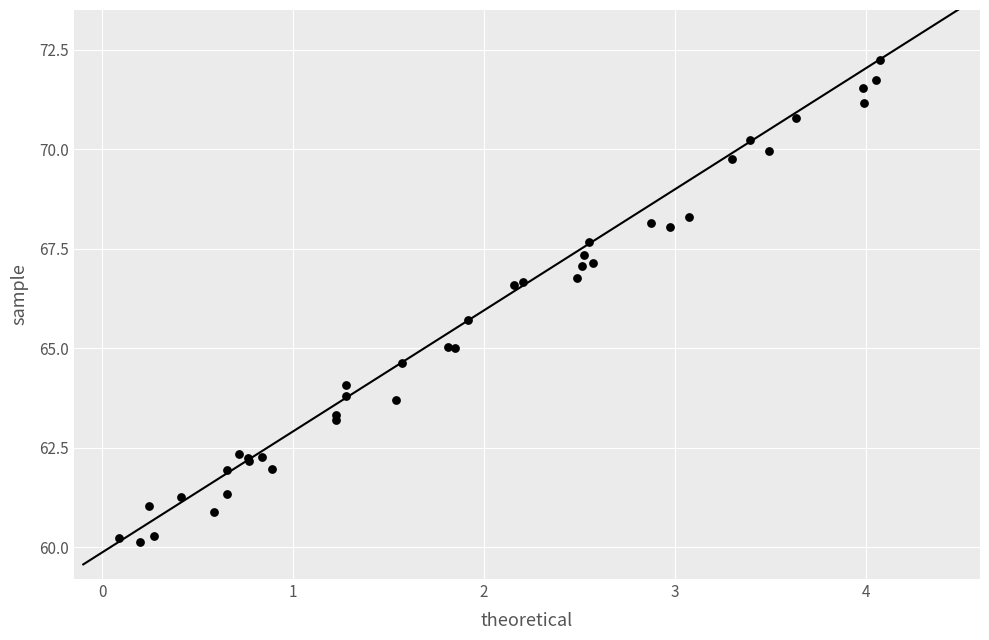

What Y value in the scatter plot is closest to 66?

65.7